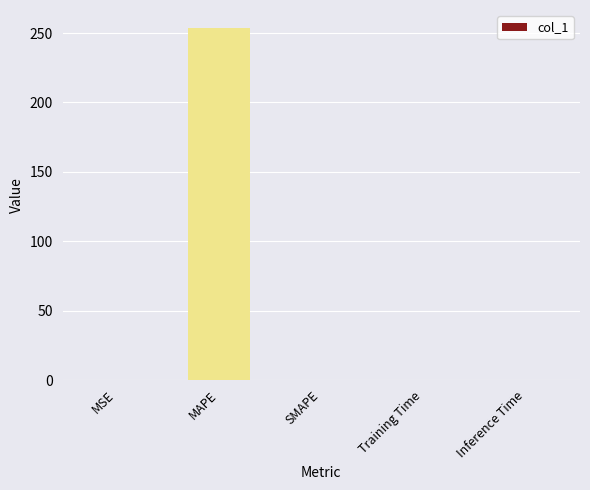

How many series are shown in this chart?

1